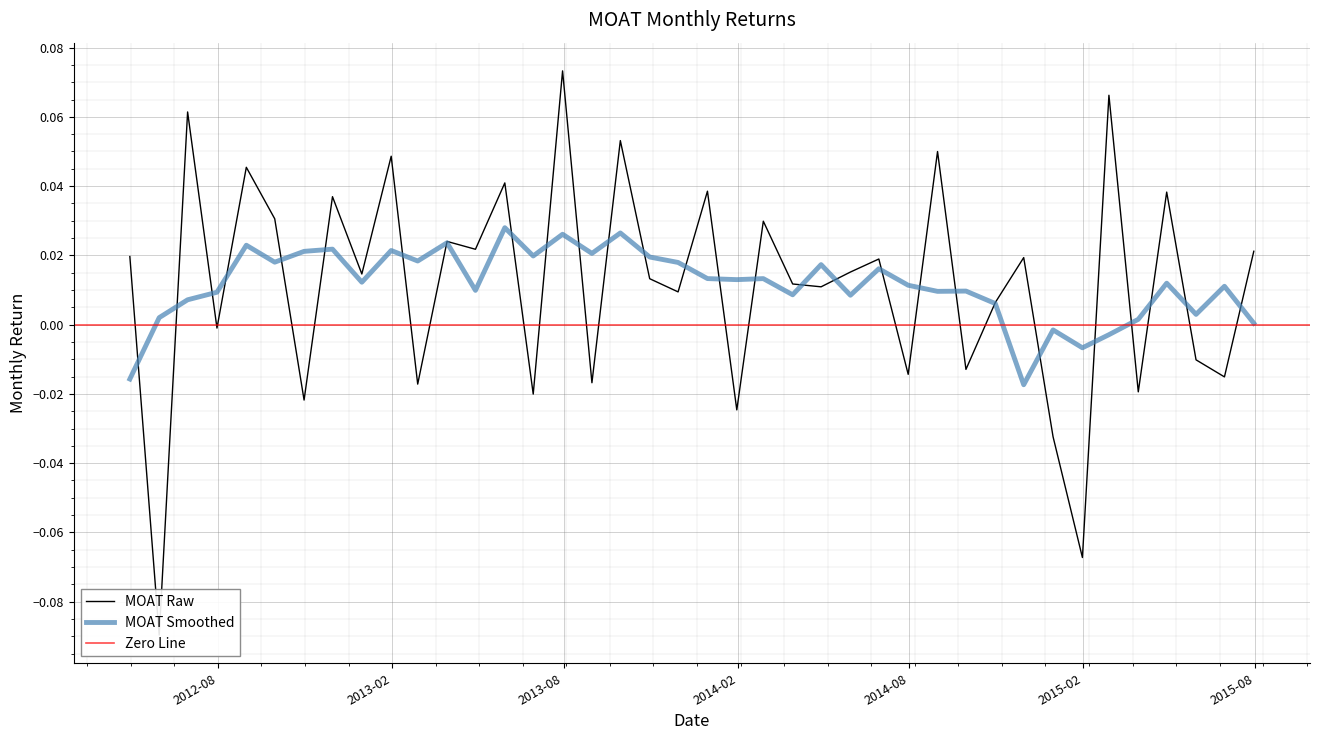

At which label does the data first exceed 0?

2012-08